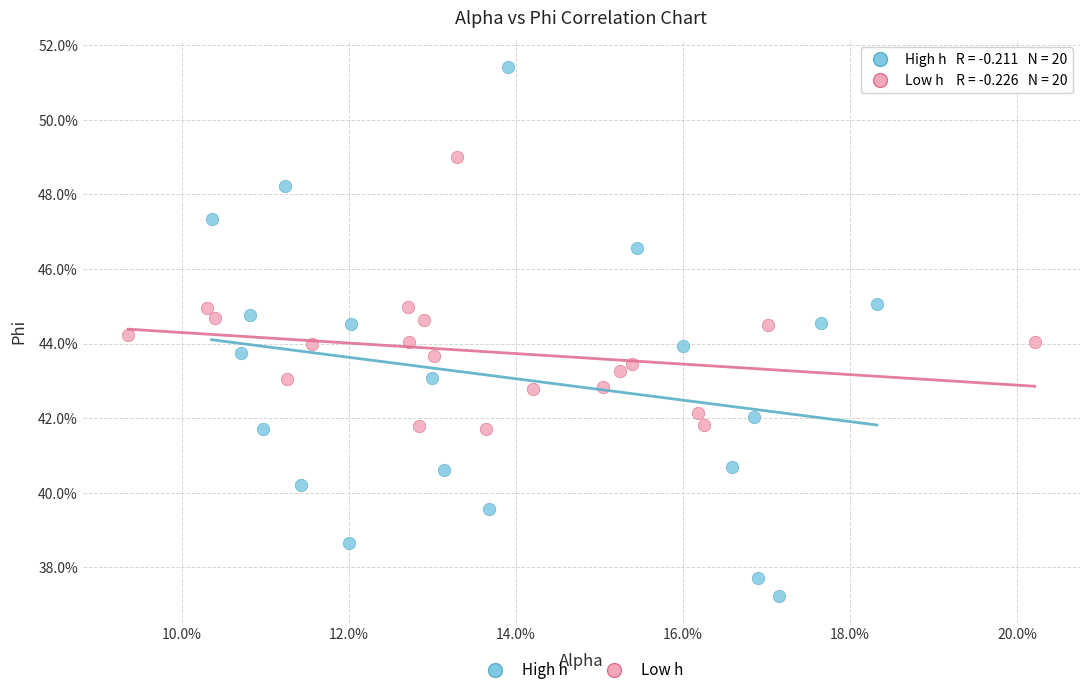

What are all the series names shown in the legend?

High h, Low h